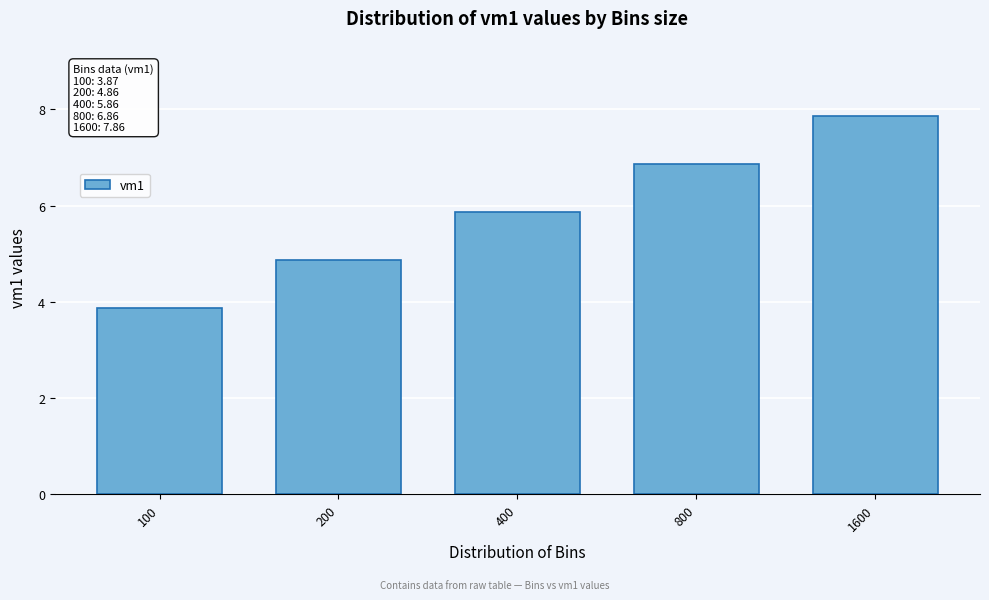

Reading left to right, list all the values displayed in this chart.

3.9	4.9	5.9	6.9	7.9